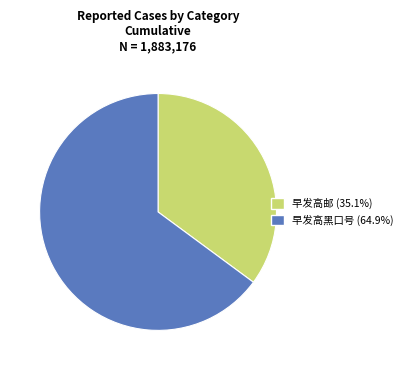

Between 早发高黑口号 and 早发高邮, which is larger?

早发高黑口号